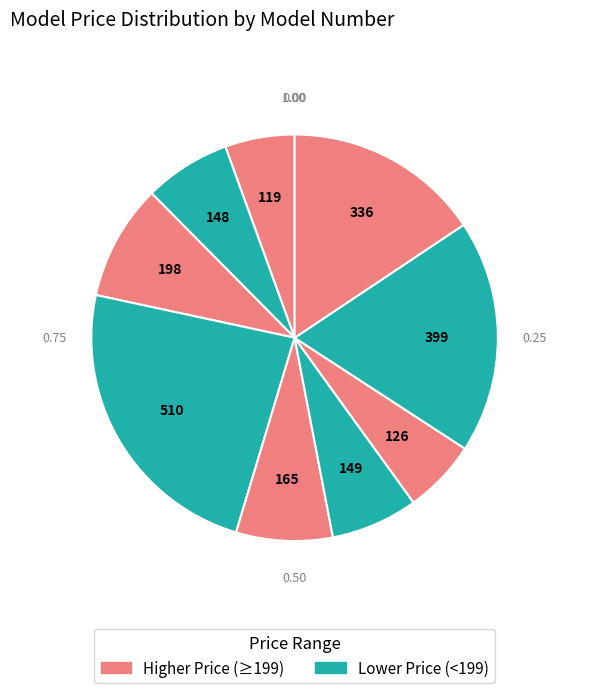

How many segments does this pie chart have?

9